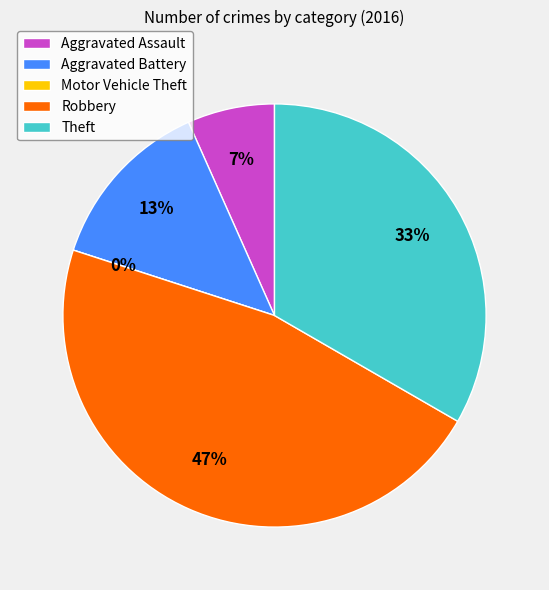

To the nearest percent, what is the combined percentage of Motor Vehicle Theft and Theft?

33%